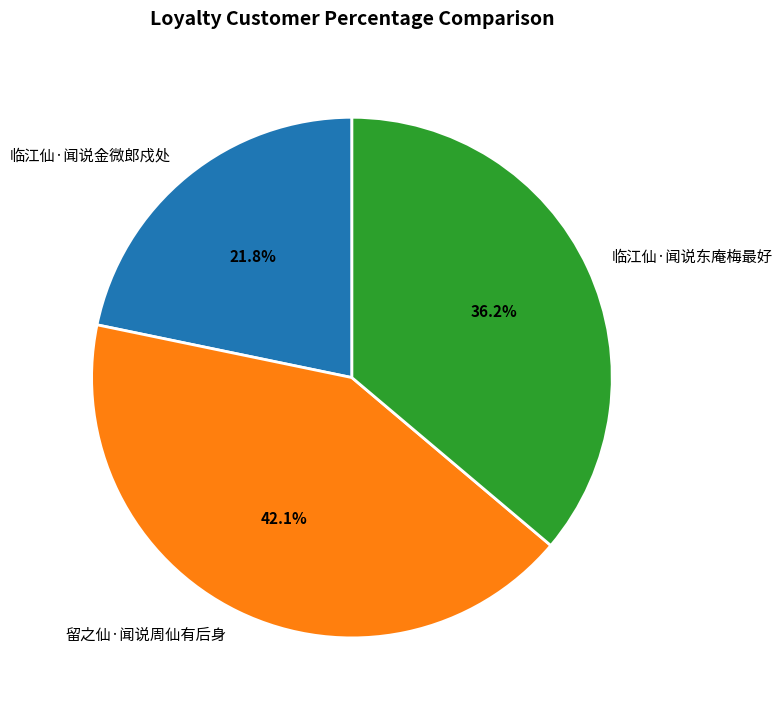

True or false: 临江仙·闻说金微郎戍处 accounts for 15% of the total.

False